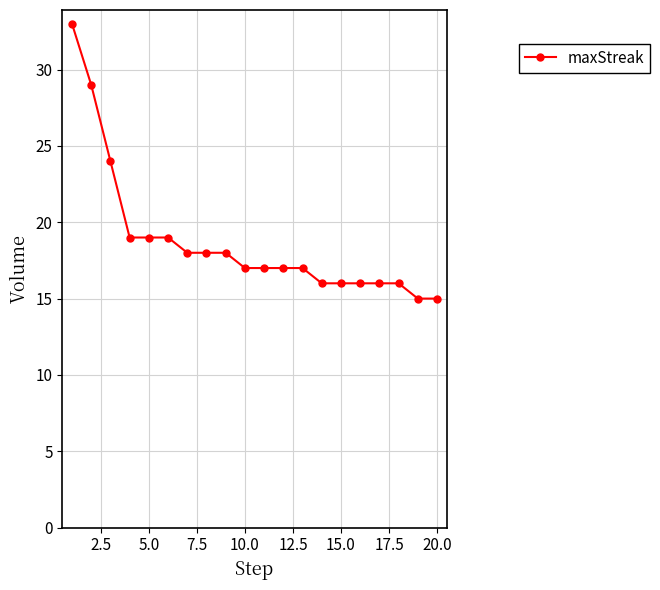

What is the greatest value displayed?

33